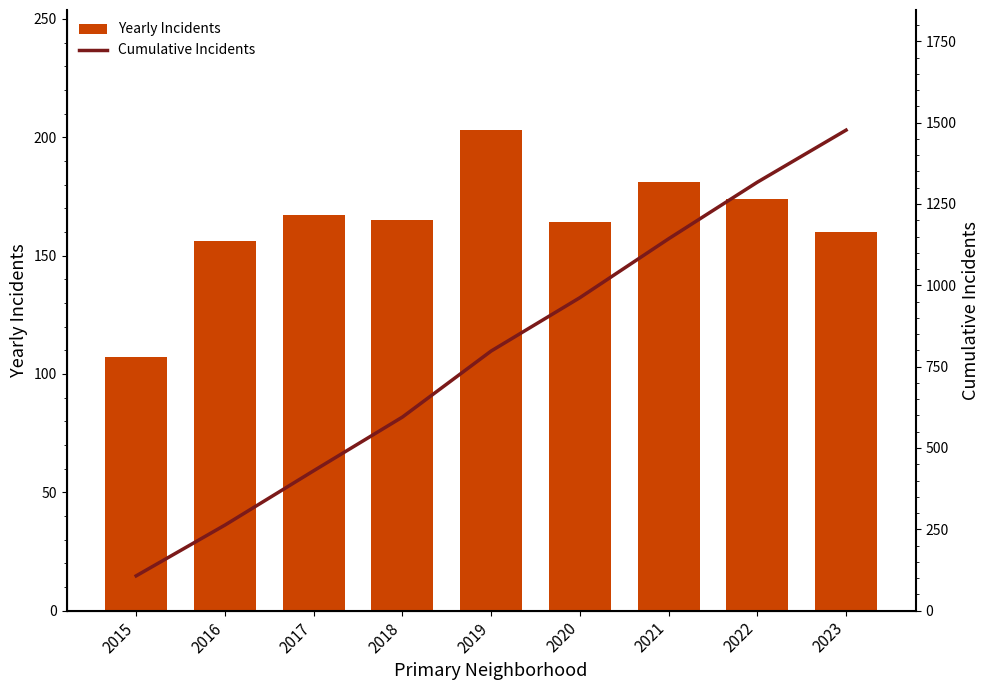

How many categories are shown in the chart?

9